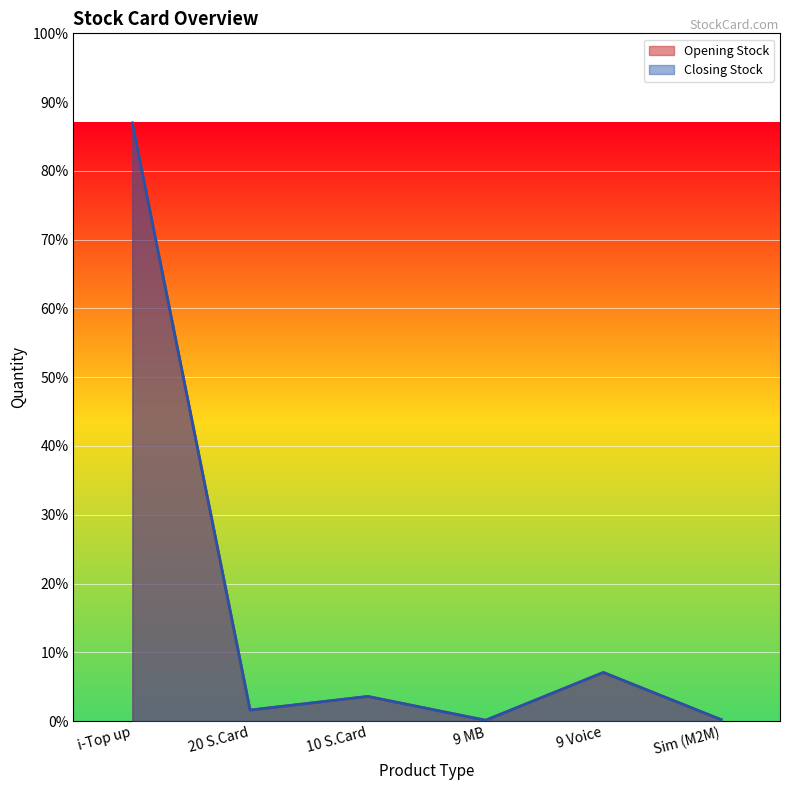

What is the value of the Opening Stock point at the 5th from the left?

31970